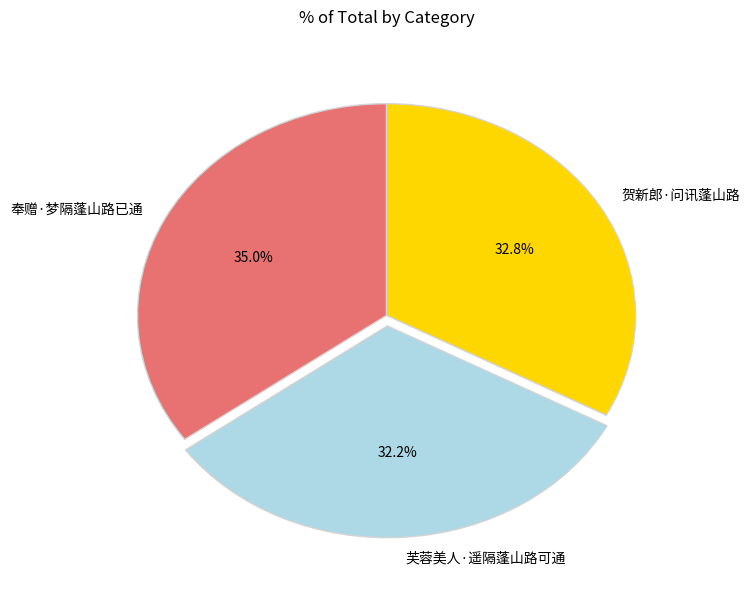

Between 芙蓉美人·遥隔蓬山路可通 and 贺新郎·问讯蓬山路, which is larger?

贺新郎·问讯蓬山路